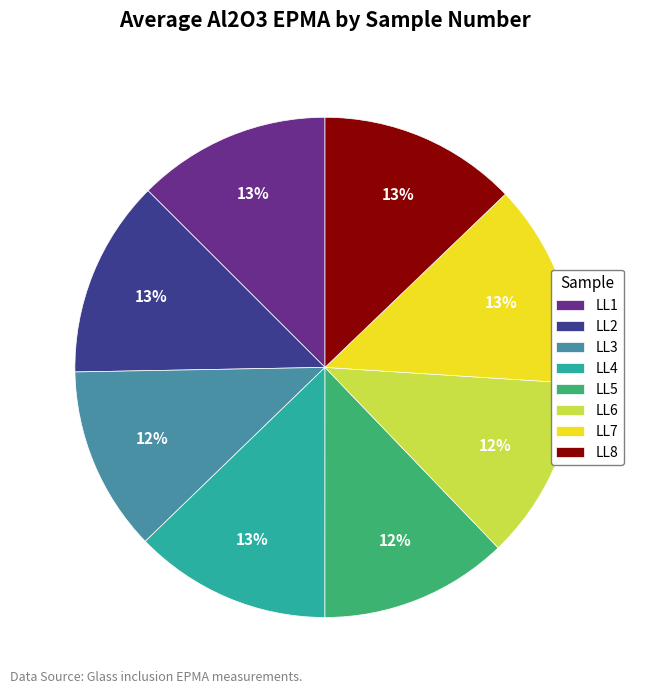

Is there any slice that represents more than half of the pie?

No